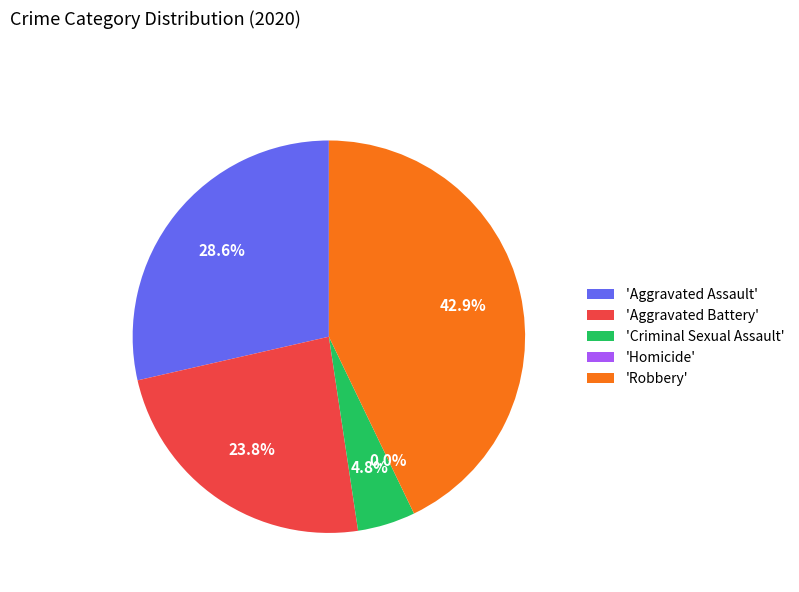

Is it true that Aggravated Battery is 24% of the pie?

True